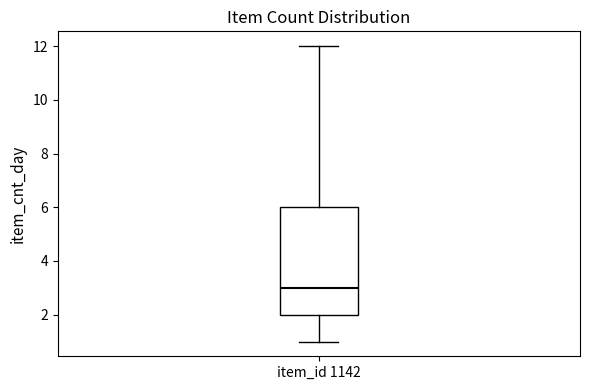

Read this box plot against the y-axis: the position of the median line, the range covered by the box, and the ends of both whiskers. The values are not printed on the chart, so give them approximately, as read against the axis.

median 3, box 2 to 6, whiskers 1 to 12